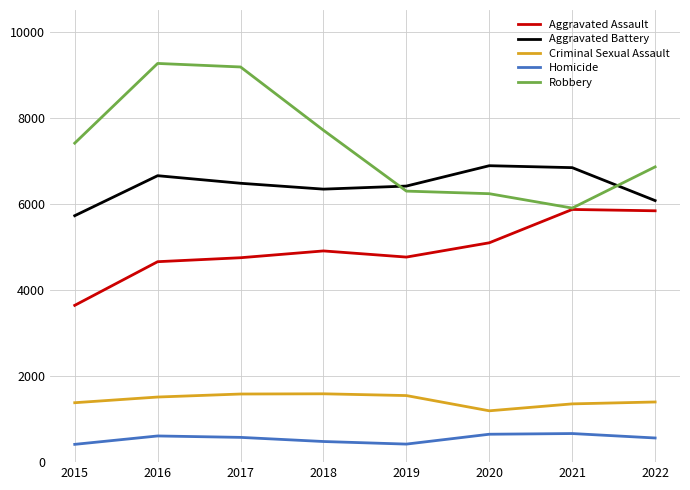

What is the maximum value shown in the chart?

9259